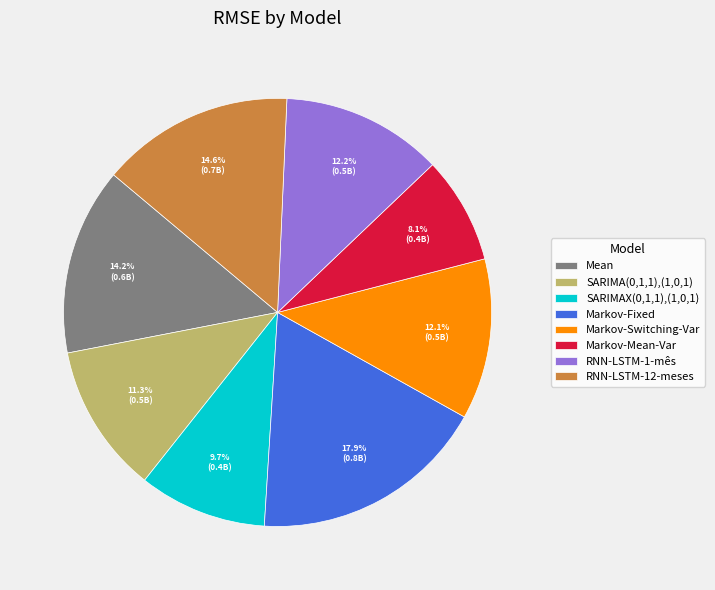

The SARIMA(0,1,1),(1,0,1) slice represents 19% of the pie. True or false?

False